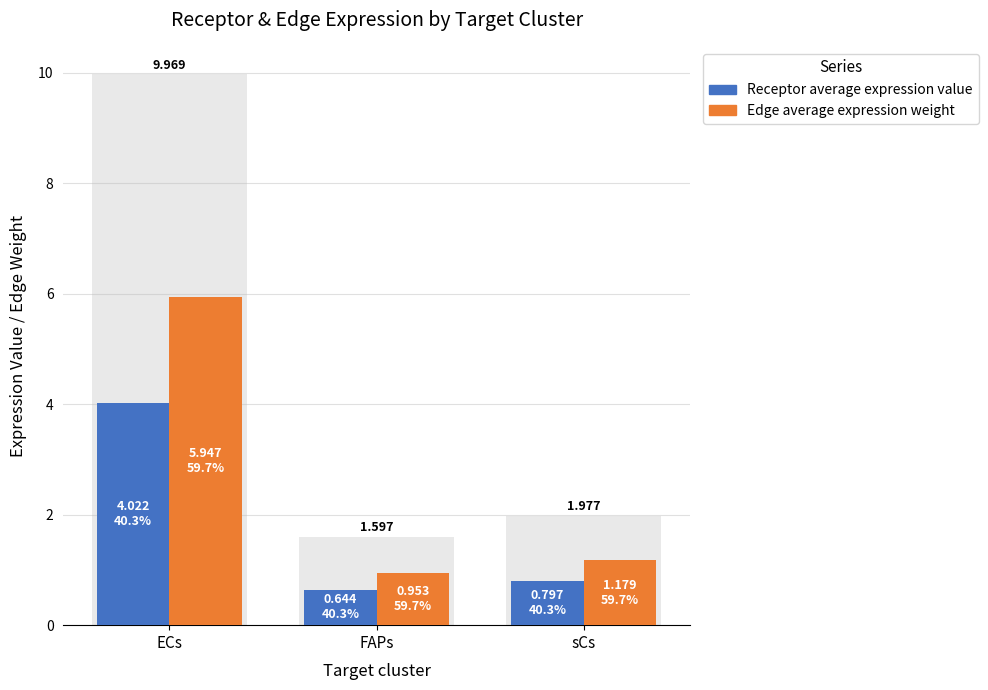

Rank the series at sCs from lowest to highest value.

Receptor average expression value, Edge average expression weight